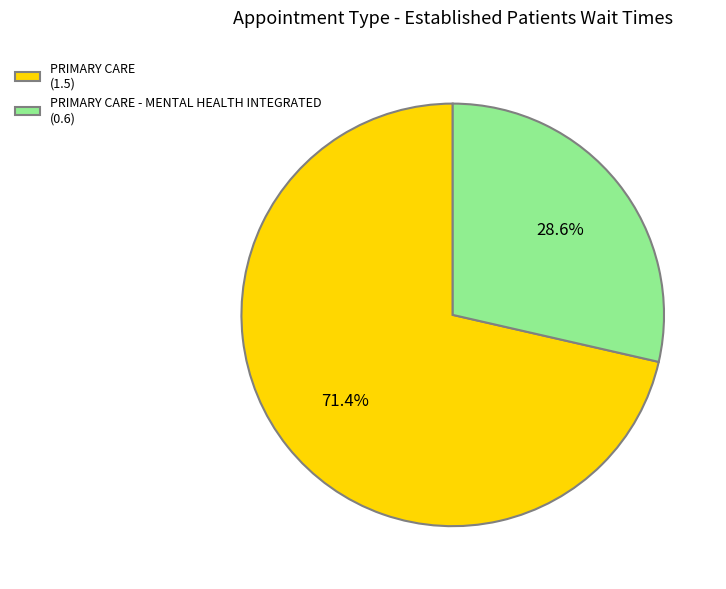

Between PRIMARY CARE - MENTAL HEALTH INTEGRATED (0.6) and PRIMARY CARE (1.5), which is larger?

PRIMARY CARE (1.5)